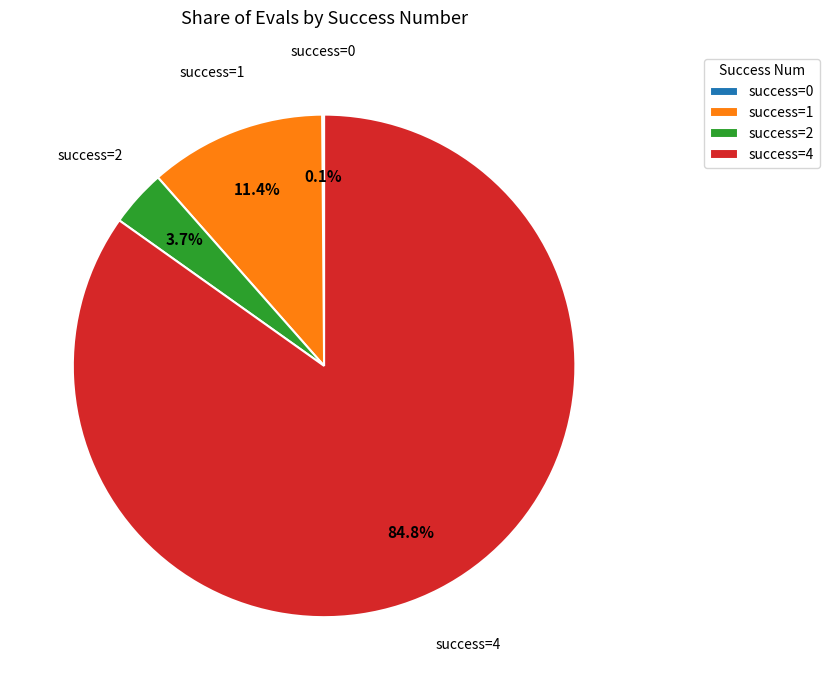

How much of the chart is everything except success=1?

88.6%